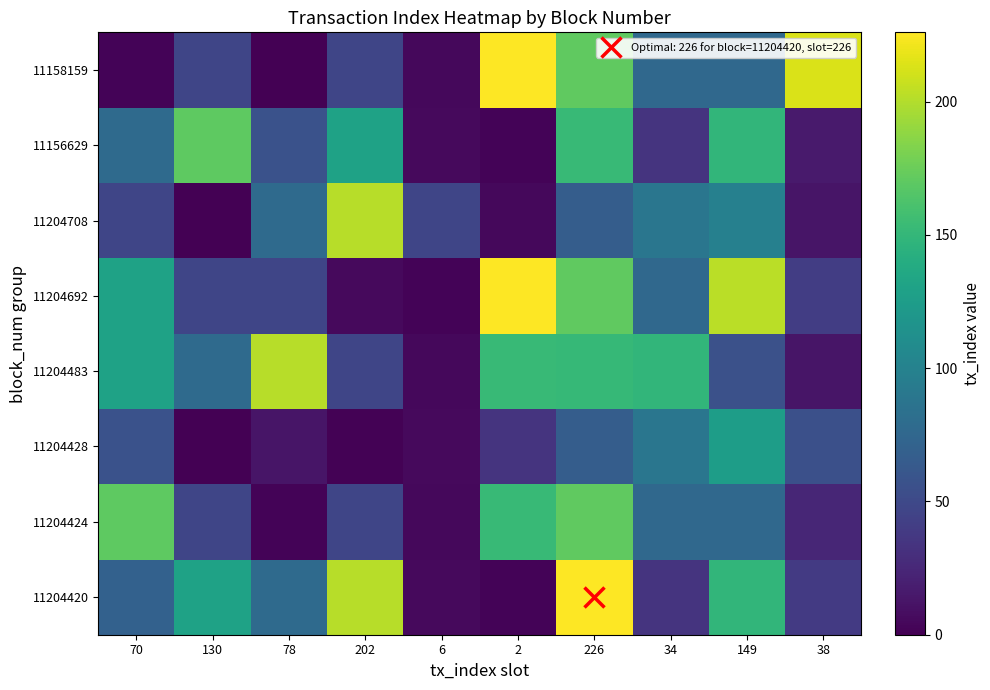

At 2, list the series in order from largest to smallest.

11204692, 11158159, 11204424, 11204483, 11204428, 11204708, 11204420, 11156629